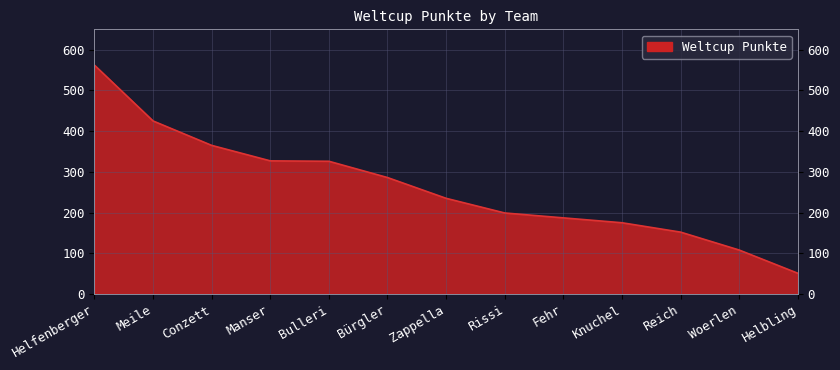

Reading left to right, extract all data points from this chart.

Helfenberger=562	Meile=425	Conzett=365	Manser=327	Bulleri=326	Bürgler=286	Zappella=235	Rissi=199	Fehr=187	Knuchel=175	Reich=152	Woerlen=108	Helbling=51